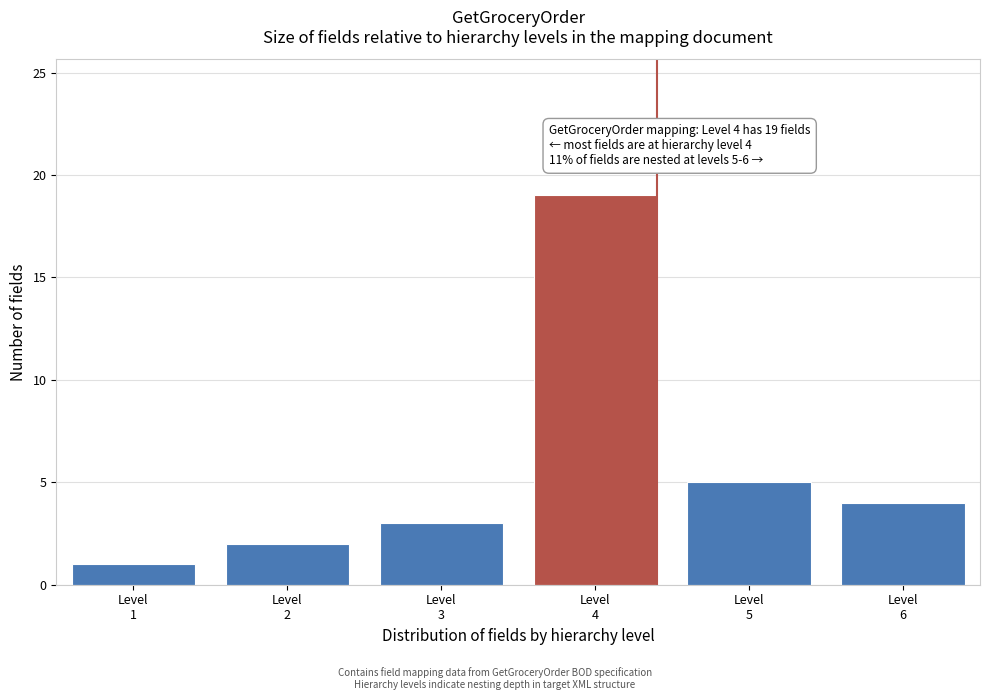

What is the sum of all values?

34